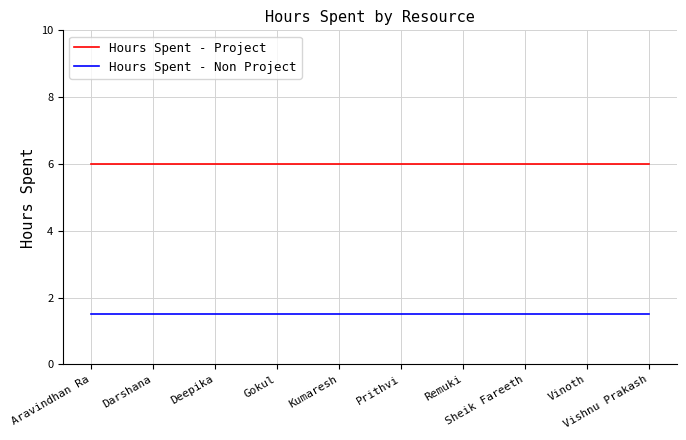

What is the greatest value displayed?

6.0